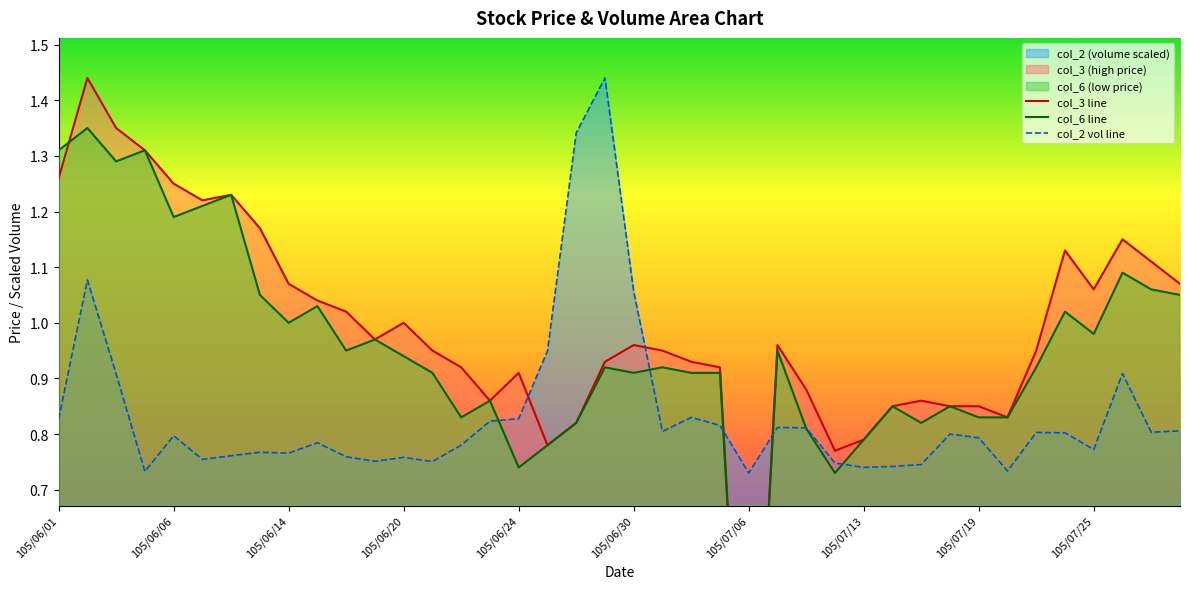

What is the label of the 8th point from the left?

105/06/13